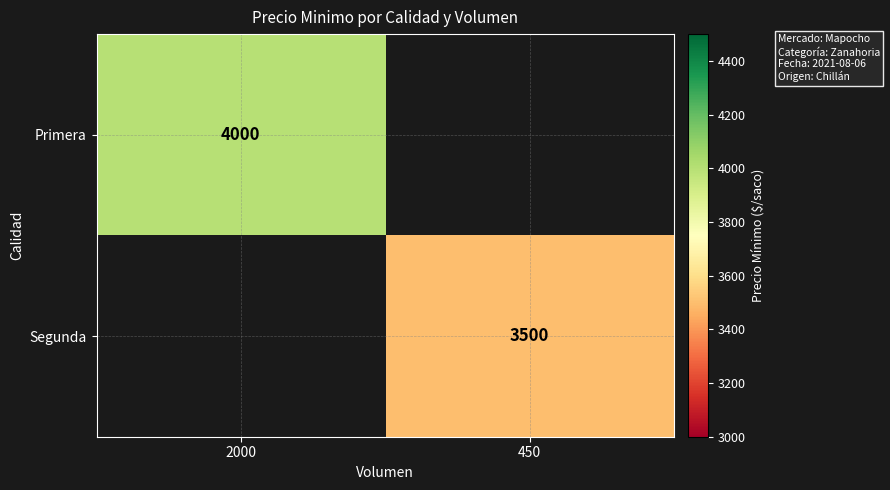

Is it true that Segunda equals 2347 at 450?

False